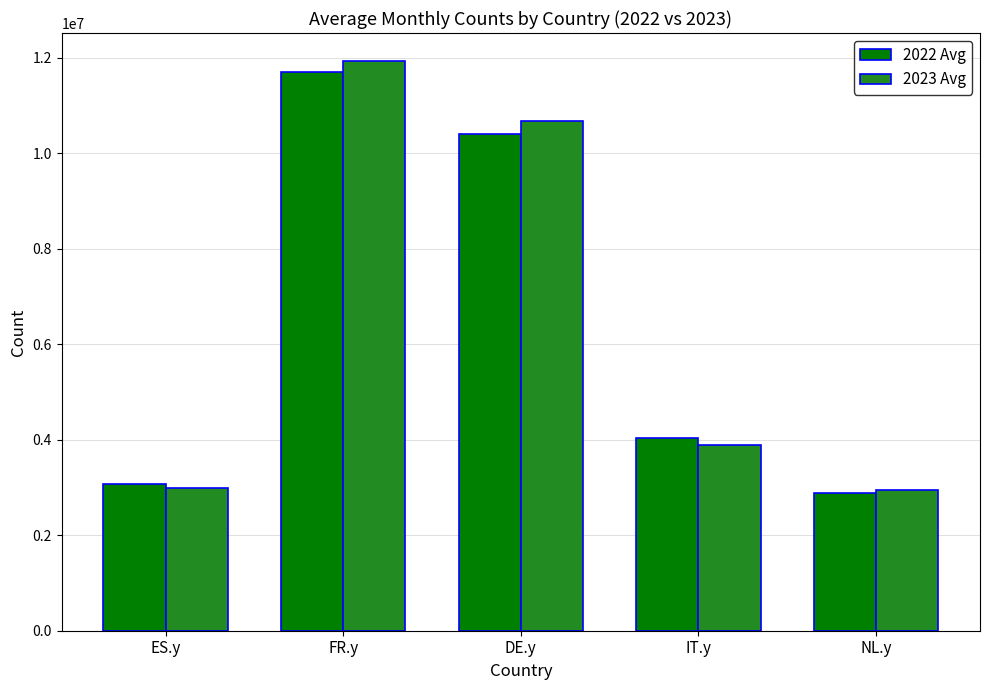

What is the sum of the 2023 Avg values at NL.y and FR.y?

14859819.4